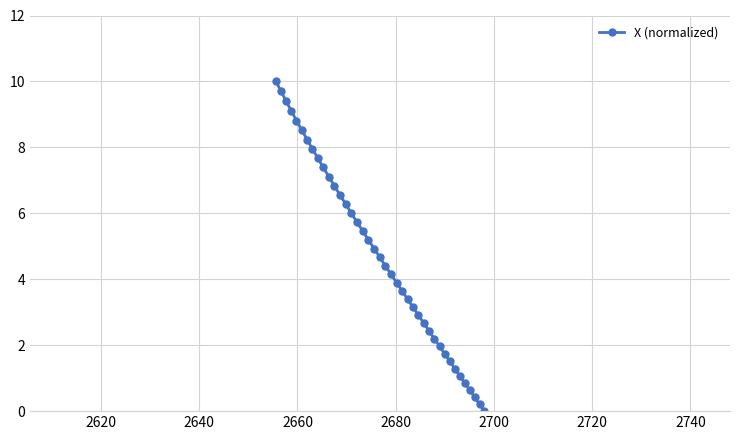

What is the difference between the maximum and minimum values?

10.0